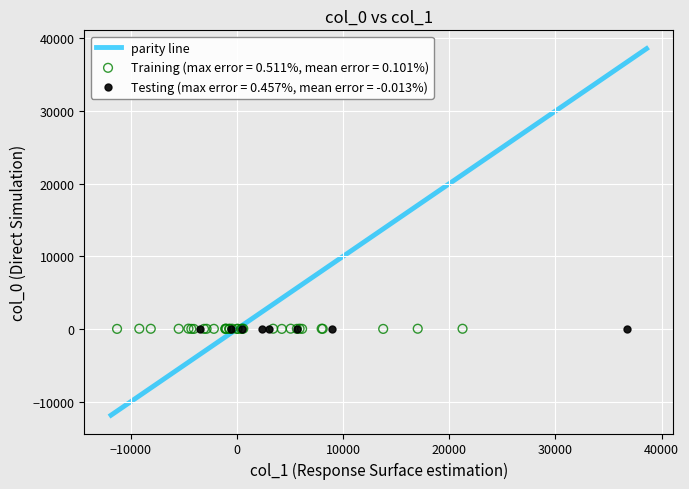

Which series has the largest Y range (max minus min)?

Training (max error = 0.511%, mean error = 0.101%)